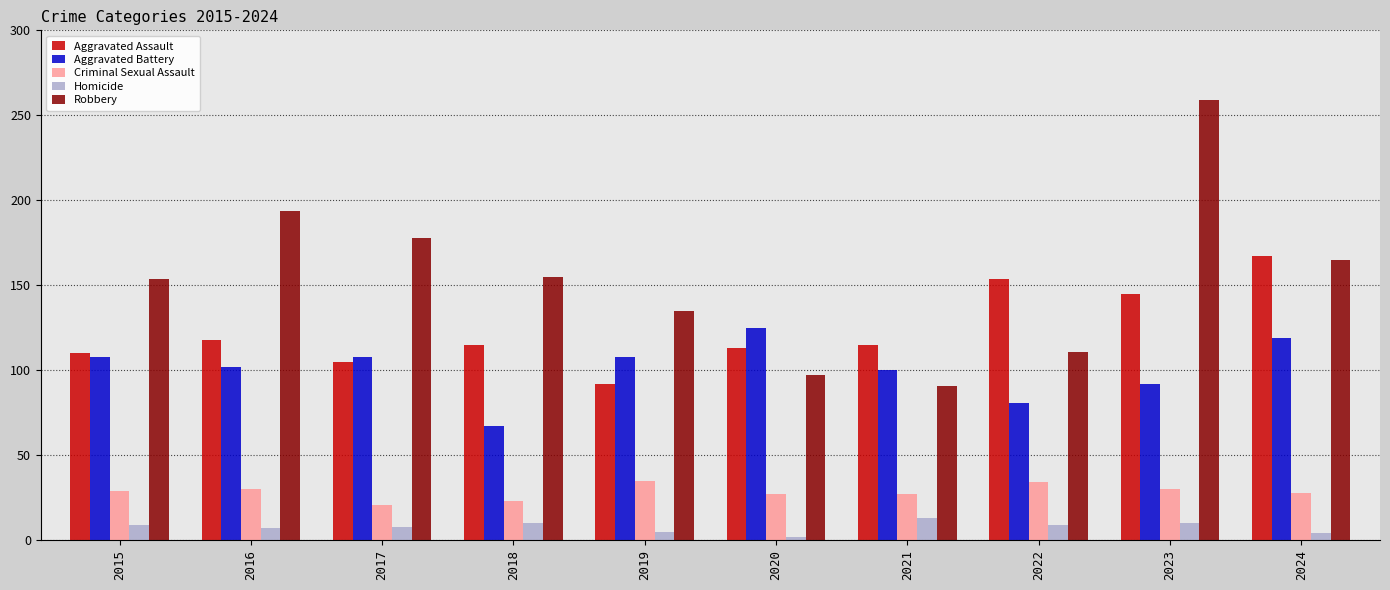

What is the difference between the Criminal Sexual Assault values at 2019 and 2015?

6